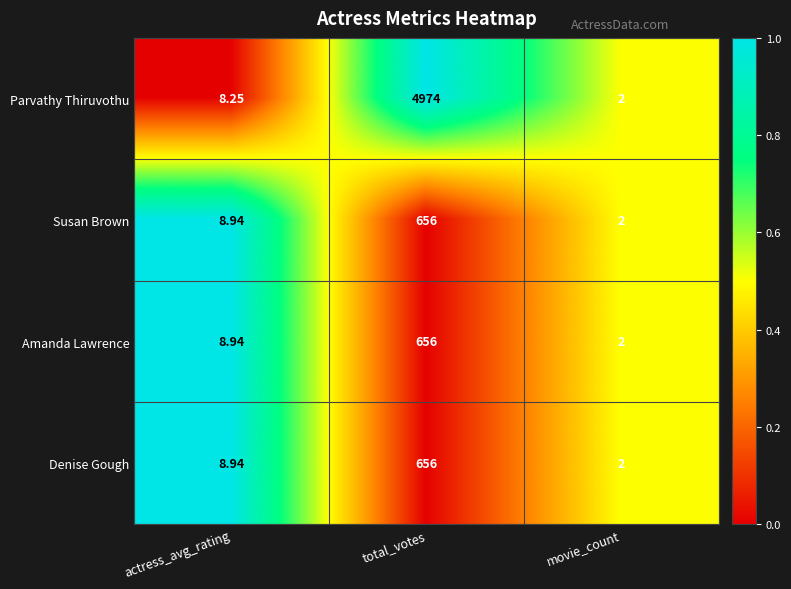

At which category is the sum across all series the highest?

total_votes